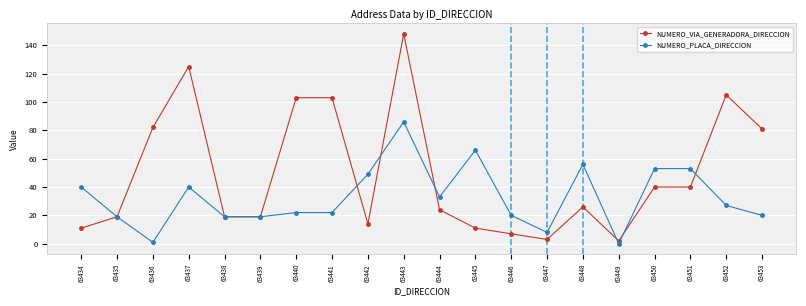

True or false: NUMERO_PLACA_DIRECCION has a value of 30 at 63439.

False